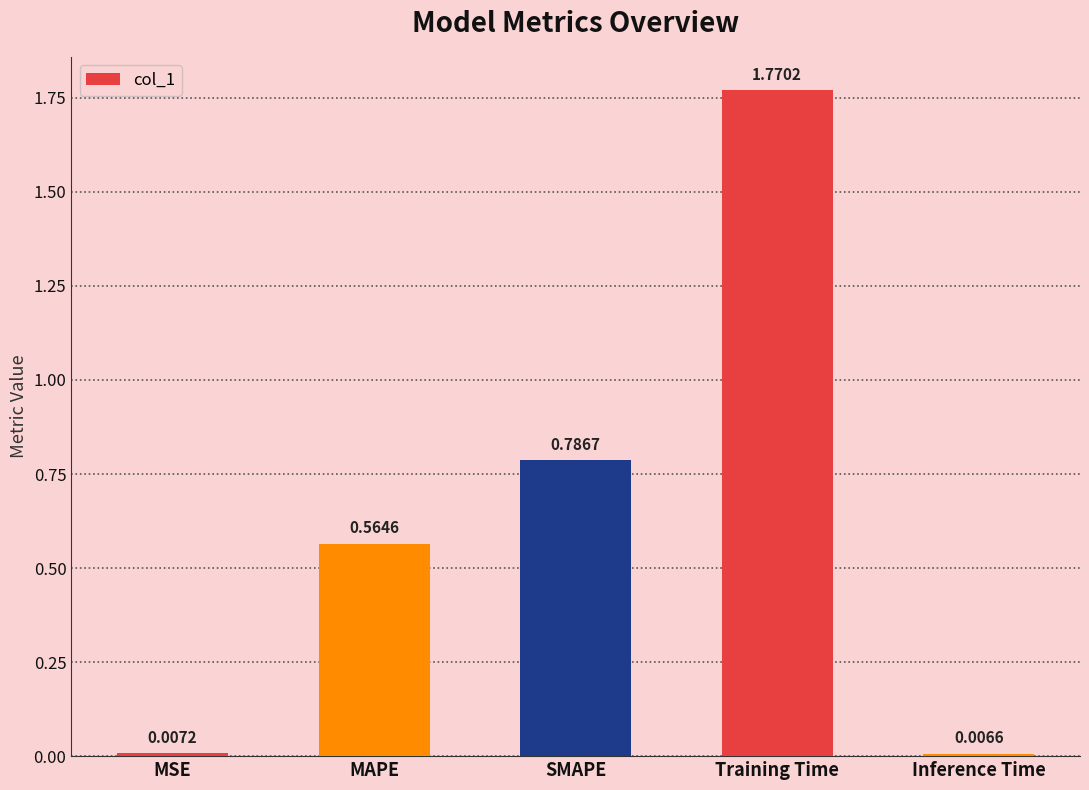

The chart shows a value of 0.2 at MAPE. True or false?

False